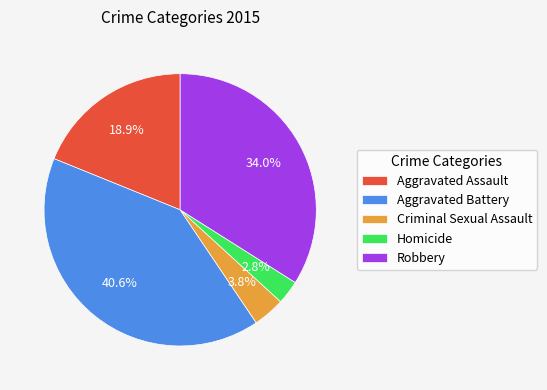

Is there a majority slice in this chart?

No